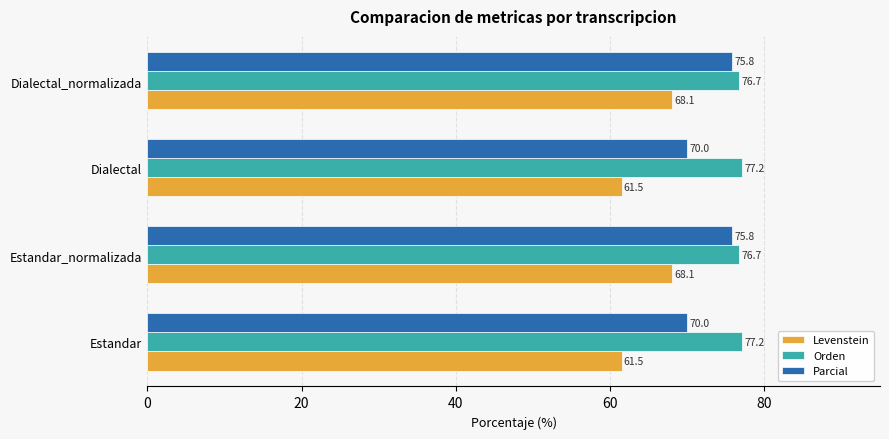

At how many categories does at least one series exceed 63?

4